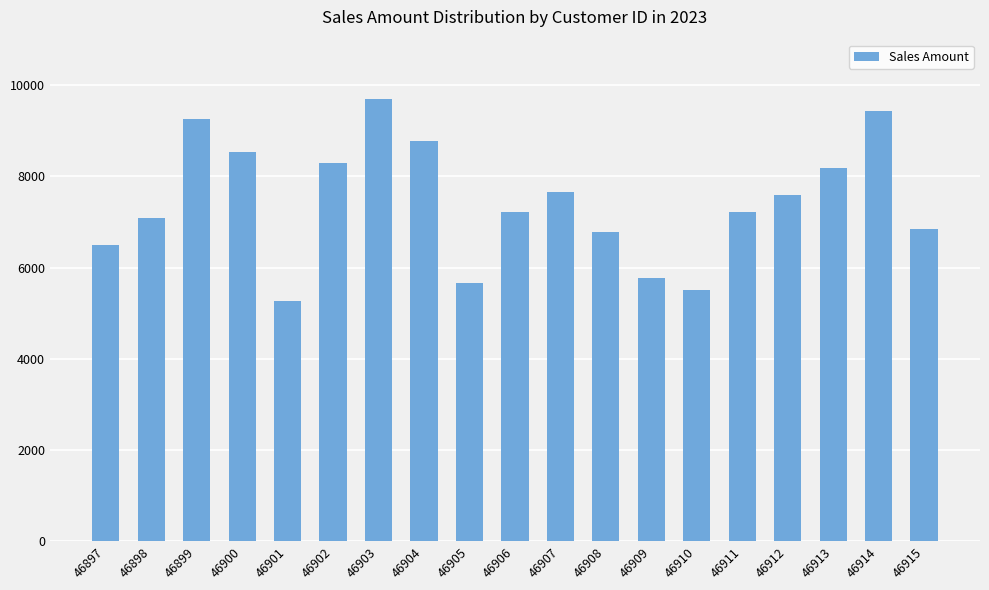

Which category has the highest value across all series?

46903